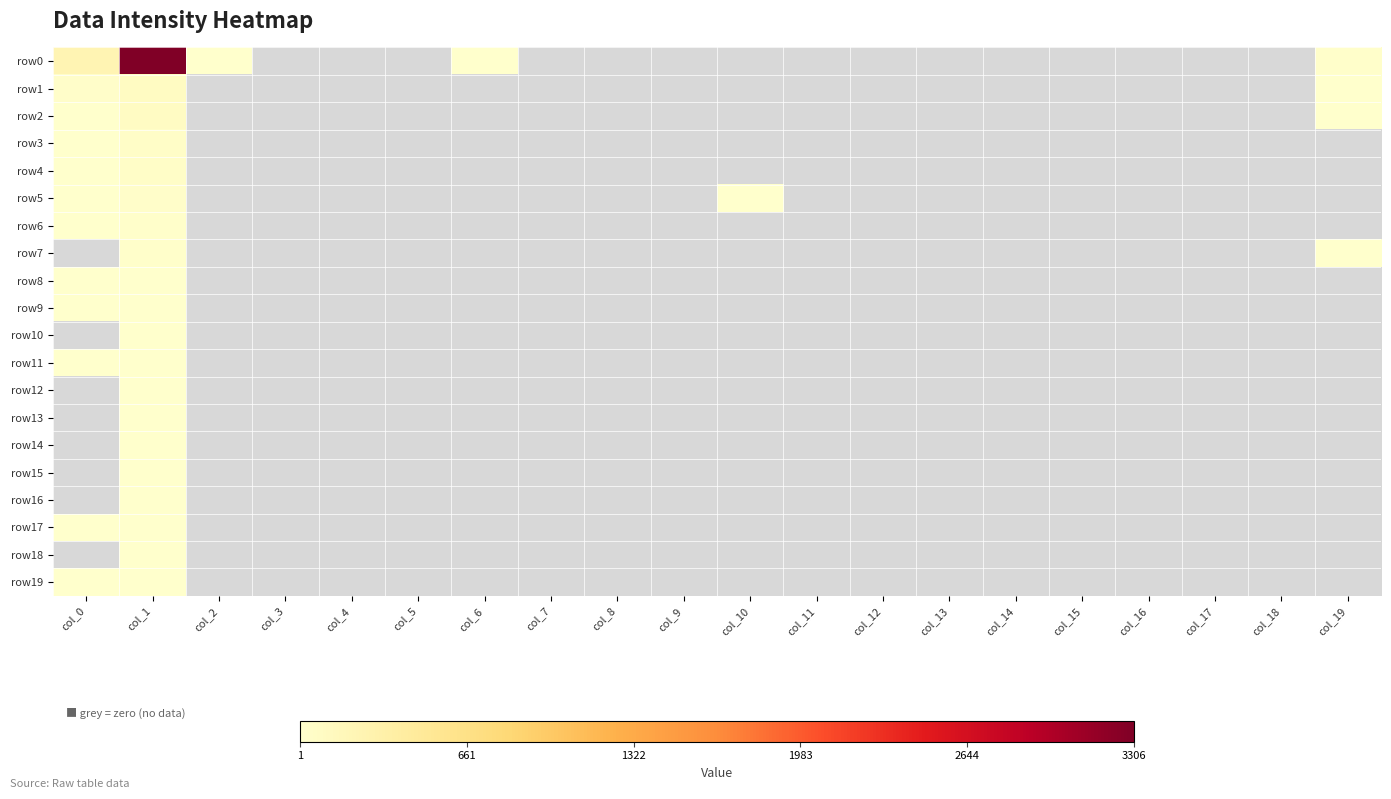

What is the maximum value for row16?

2